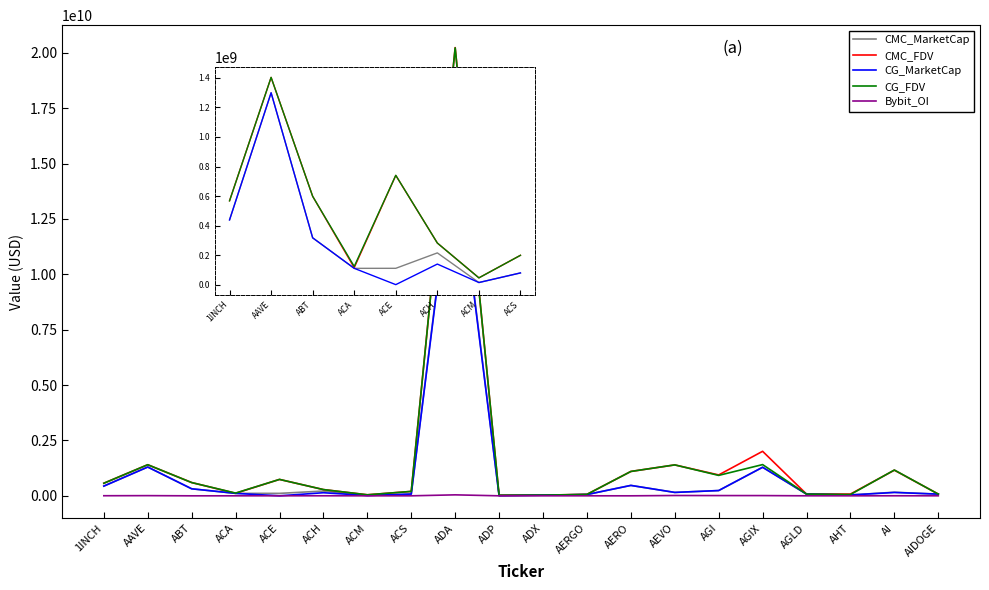

Where is the first local minimum for CMC_FDV?

ACA